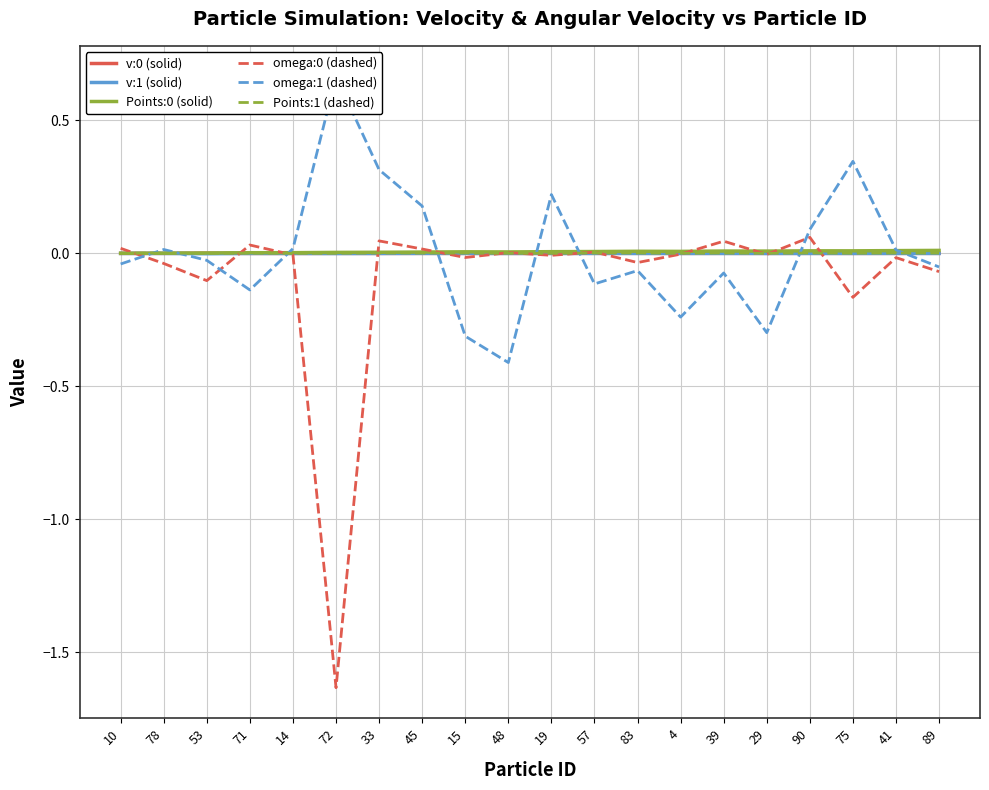

True or false: v:1 (solid) has a value of -0.0 at 14.

True